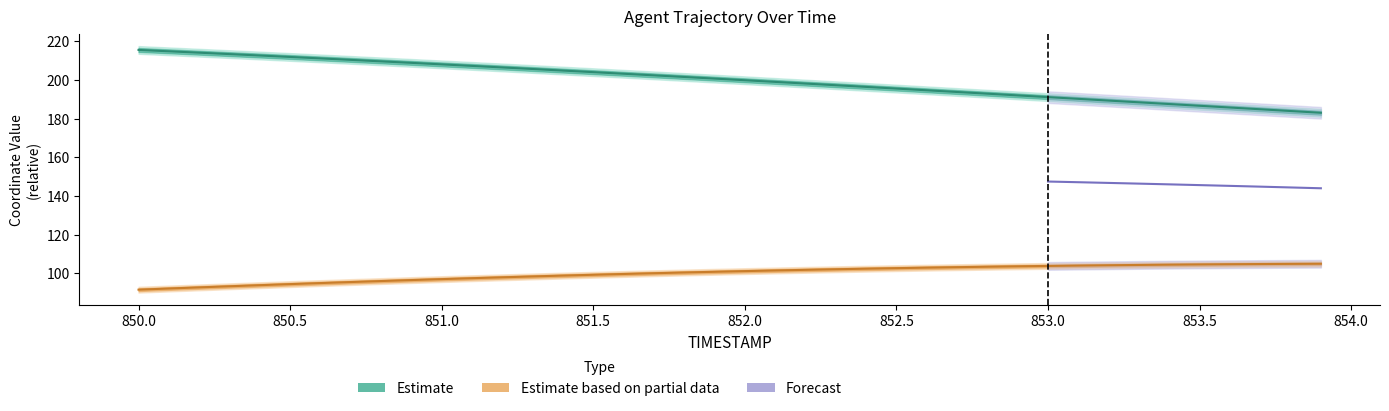

What is the value of the Y point at the 14th from the left?

98.4